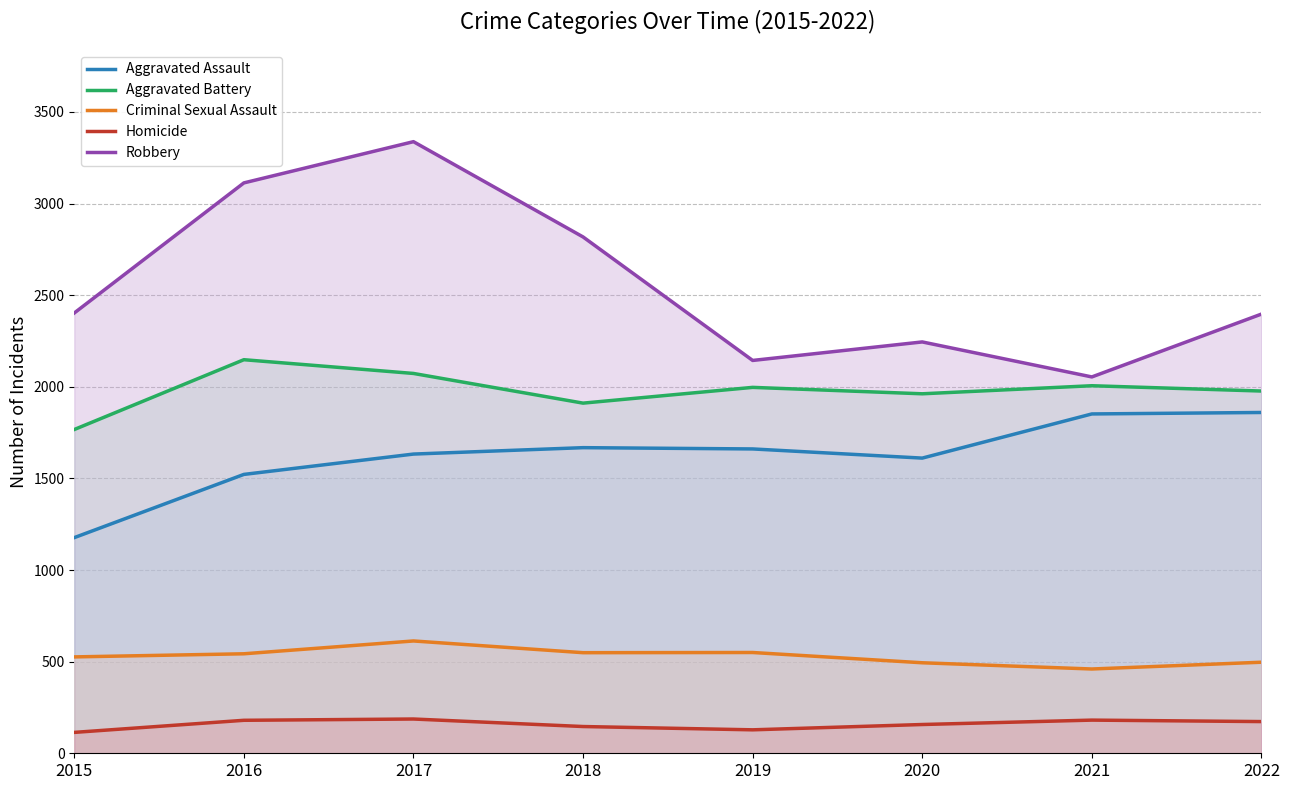

Which series has the largest range (max minus min)?

Robbery